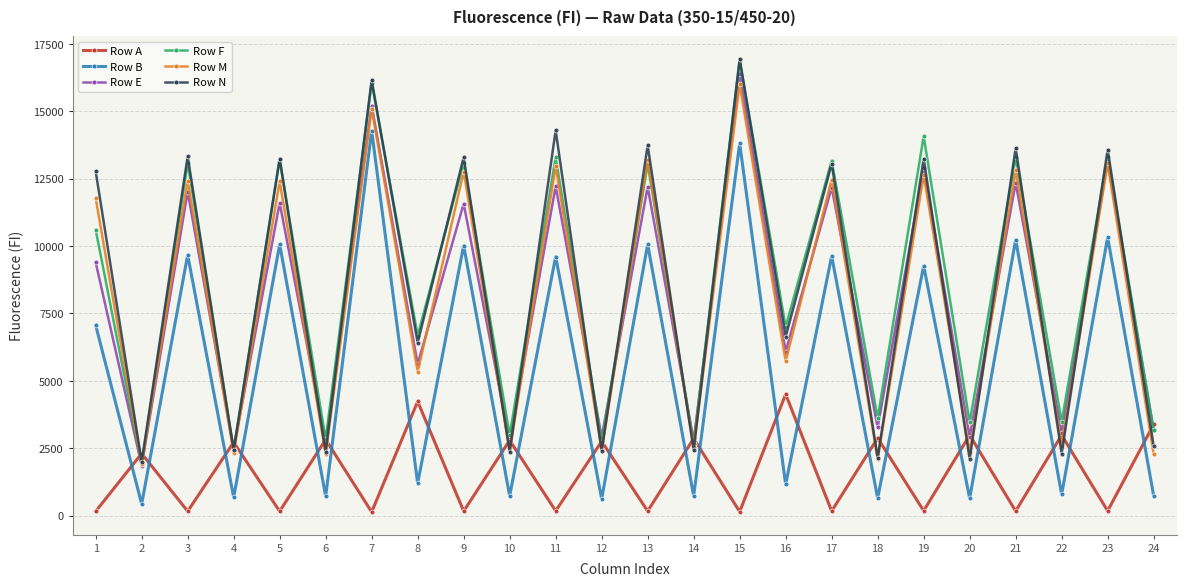

What is the spread (max minus min) of values at 2?

1873